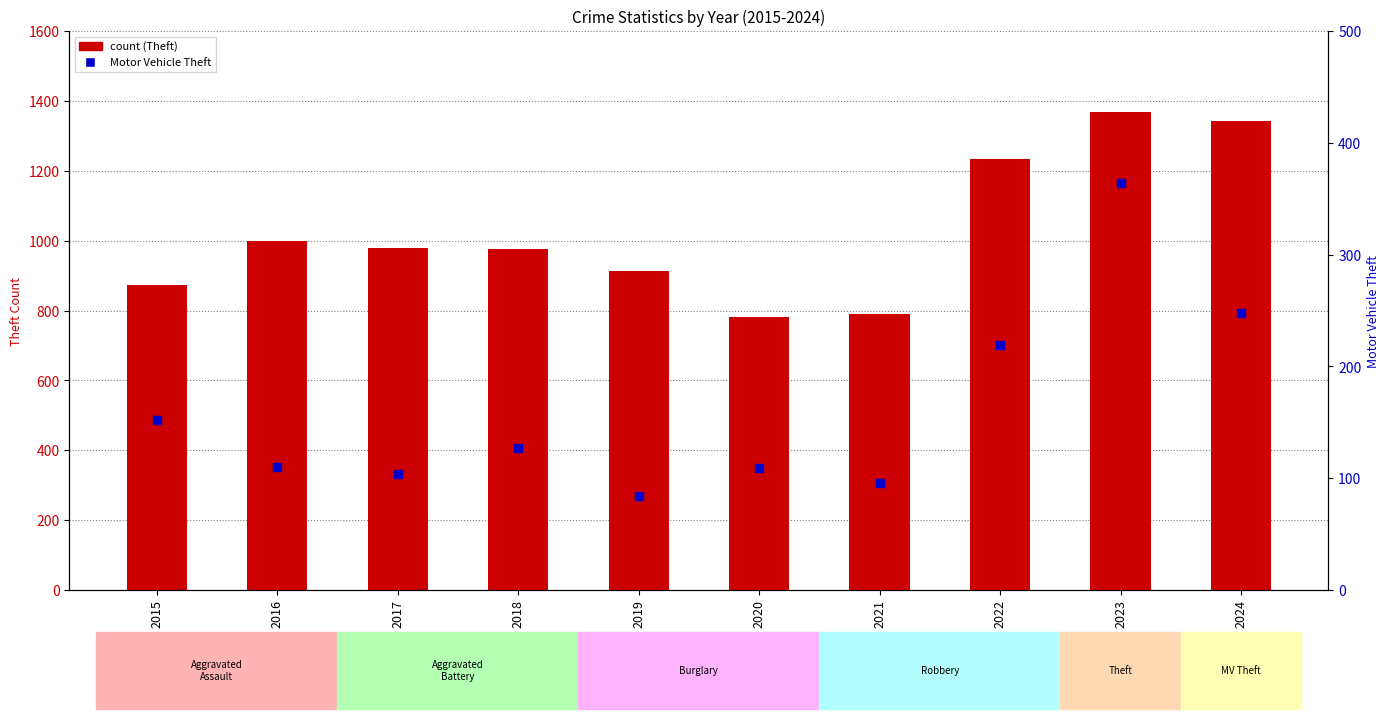

Which series has the largest total across all categories?

Theft